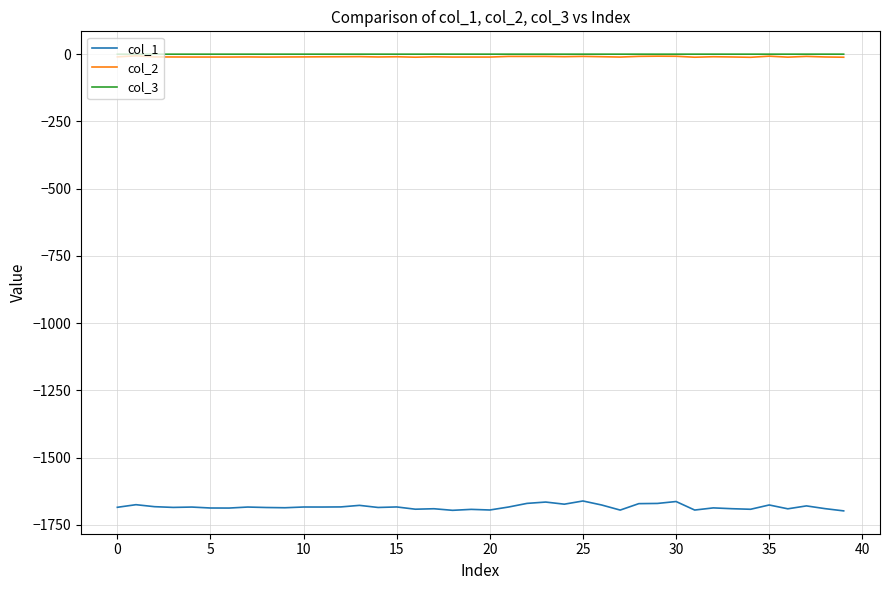

True or false: col_3 and col_1 intersect in this chart.

False